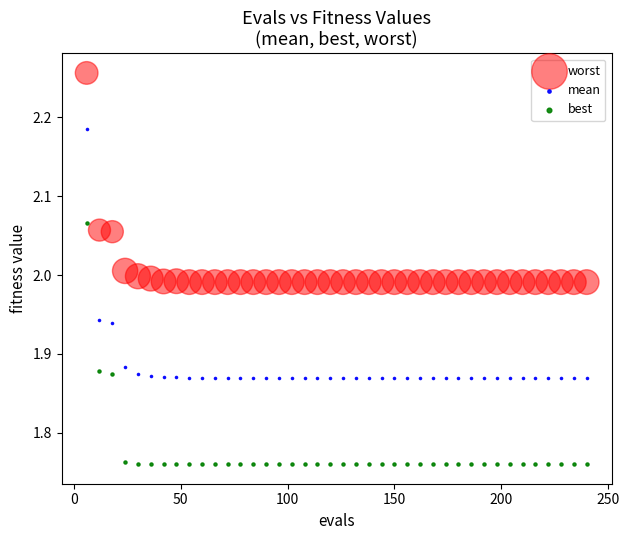

Which series reaches the minimum Y coordinate?

best